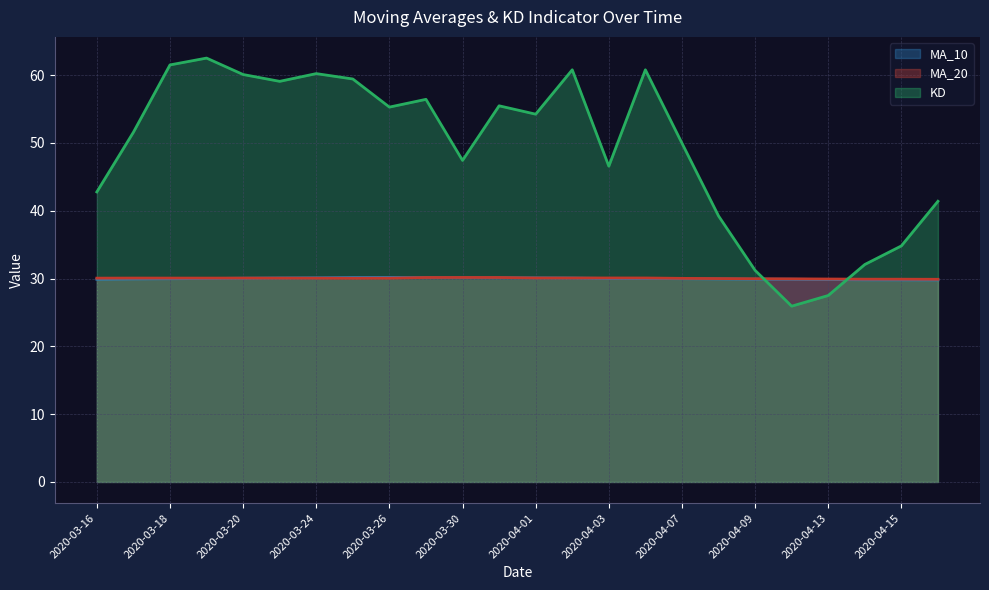

At how many categories does at least one series exceed 51?

13